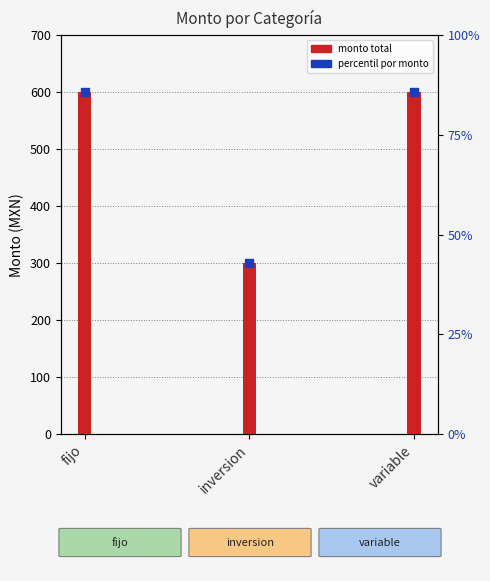

What is the change in value from inversion to variable?

+300